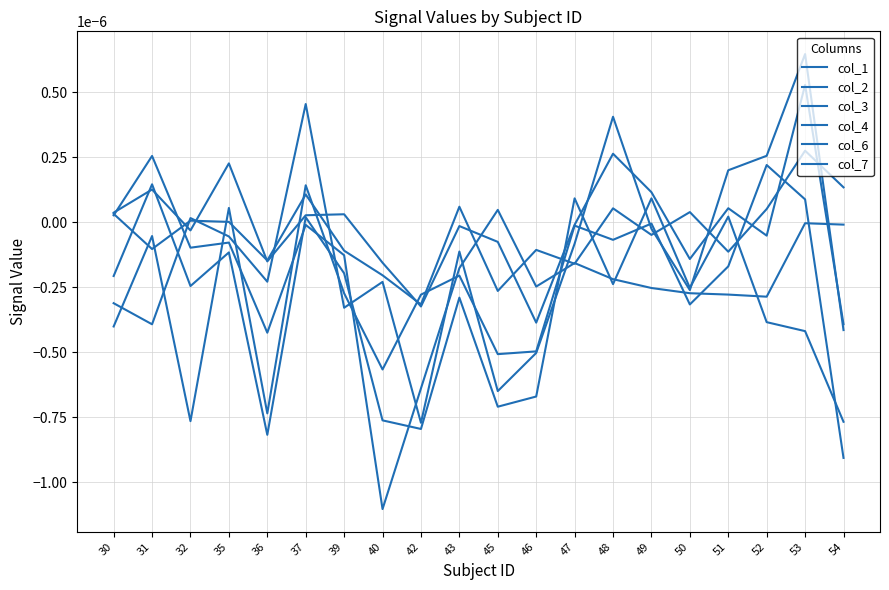

How many times do col_6 and col_4 cross each other?

12